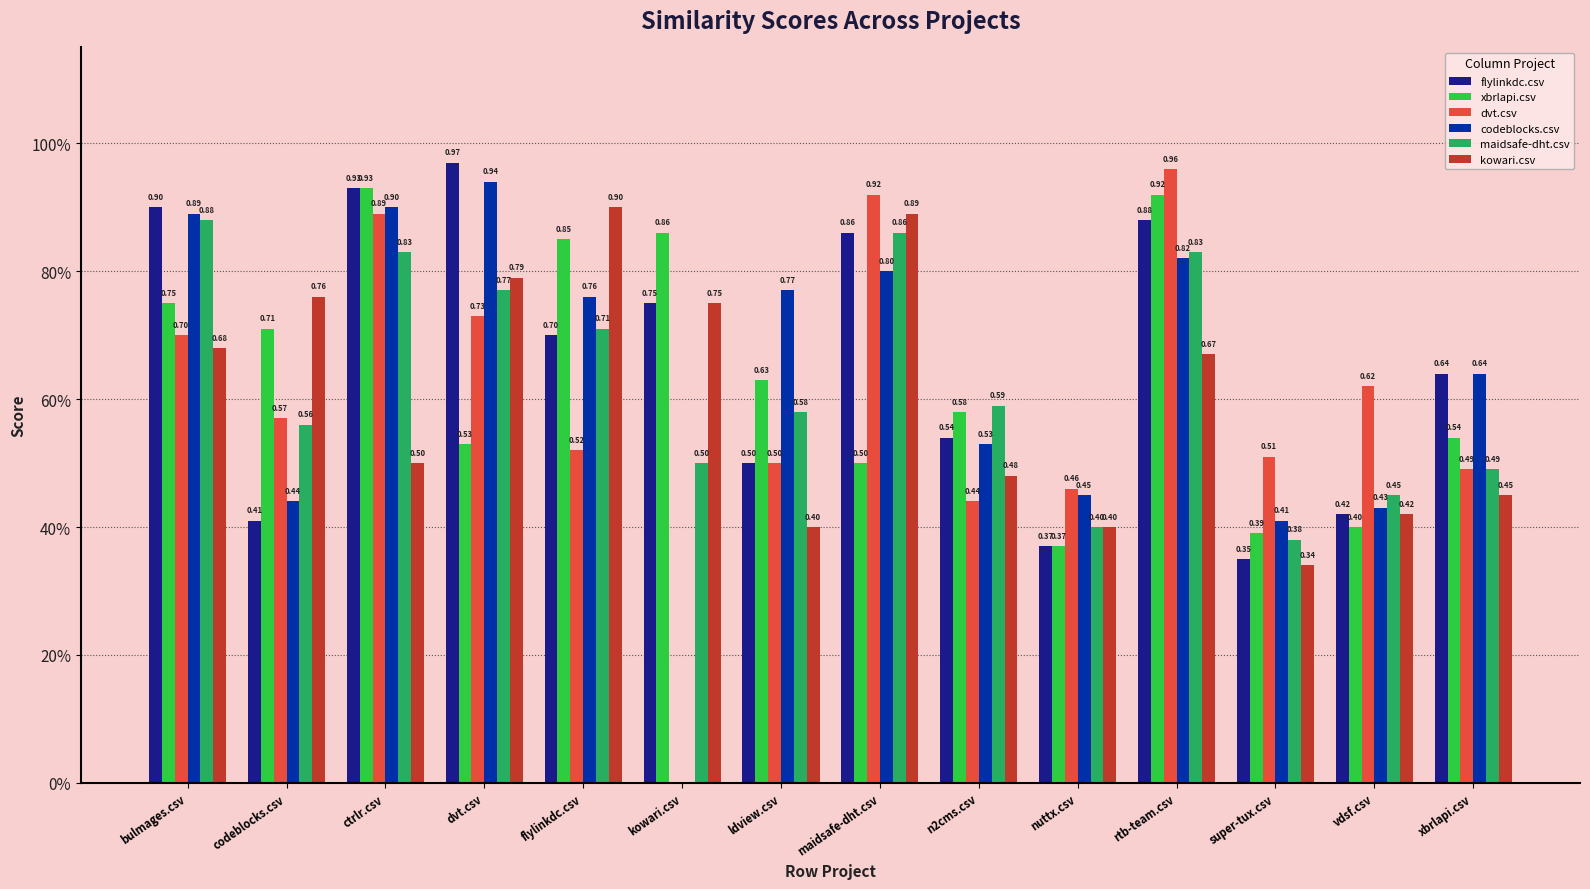

Is the value of flylinkdc.csv at ctrlr.csv greater than the value of codeblocks.csv at n2cms.csv?

Yes